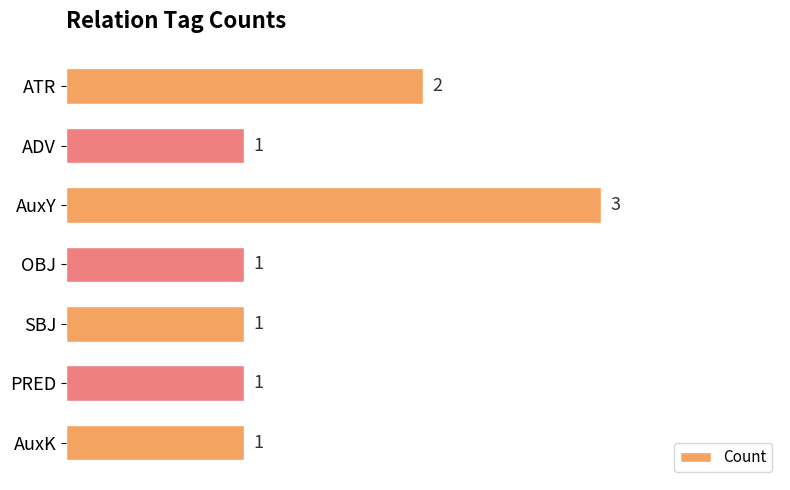

What is the greatest value displayed?

3